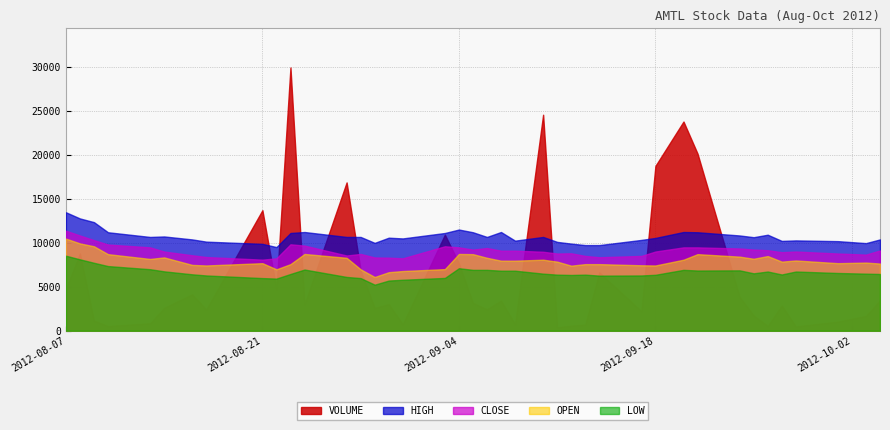

What are all the series names shown in the legend?

VOLUME, HIGH, CLOSE, OPEN, LOW